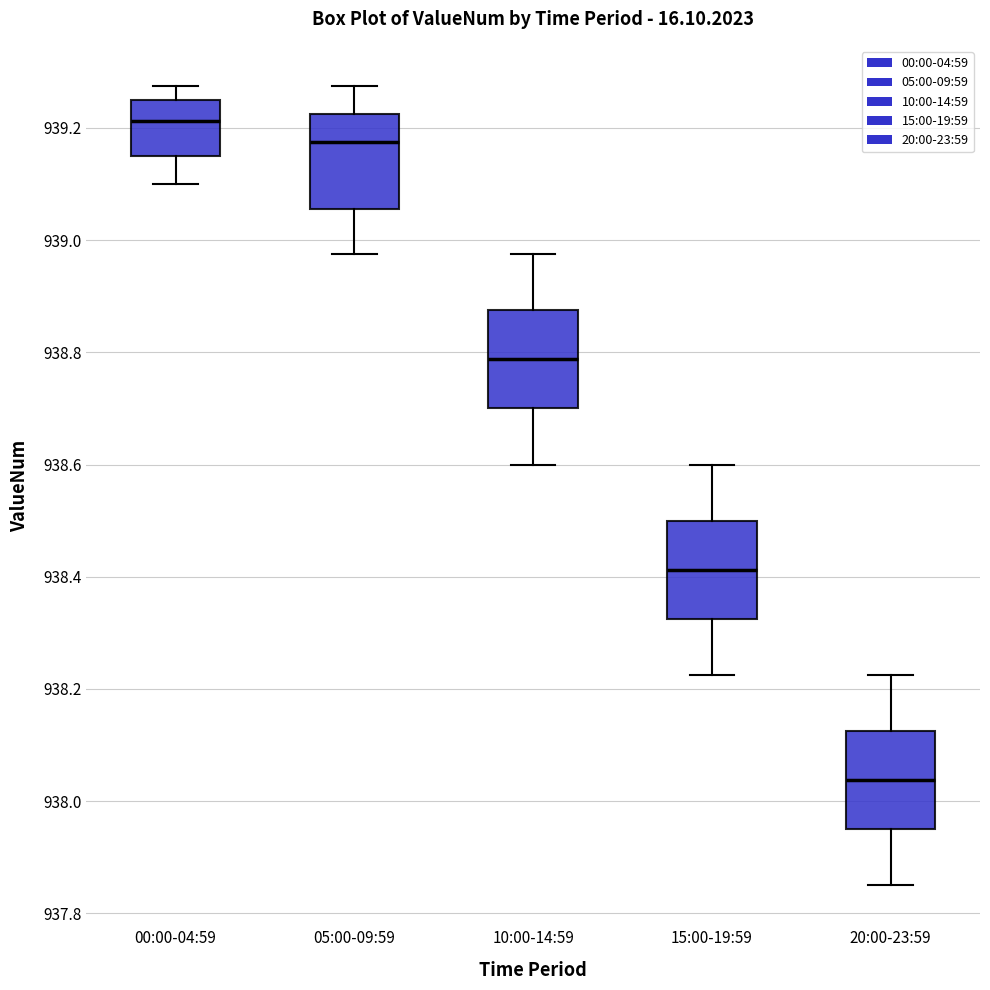

Reading left to right, read every box against the y-axis: the position of its median line, the range the box covers, and the ends of its whiskers. The values are not printed on the chart, so give them approximately, as read against the axis.

00:00-04:59: median 939.22, box 939.16 to 939.26, whiskers 939.10 to 939.28
05:00-09:59: median 939.18, box 939.06 to 939.22, whiskers 938.98 to 939.28
10:00-14:59: median 938.78, box 938.70 to 938.88, whiskers 938.60 to 938.98
15:00-19:59: median 938.42, box 938.32 to 938.50, whiskers 938.22 to 938.60
20:00-23:59: median 938.04, box 937.96 to 938.12, whiskers 937.86 to 938.22